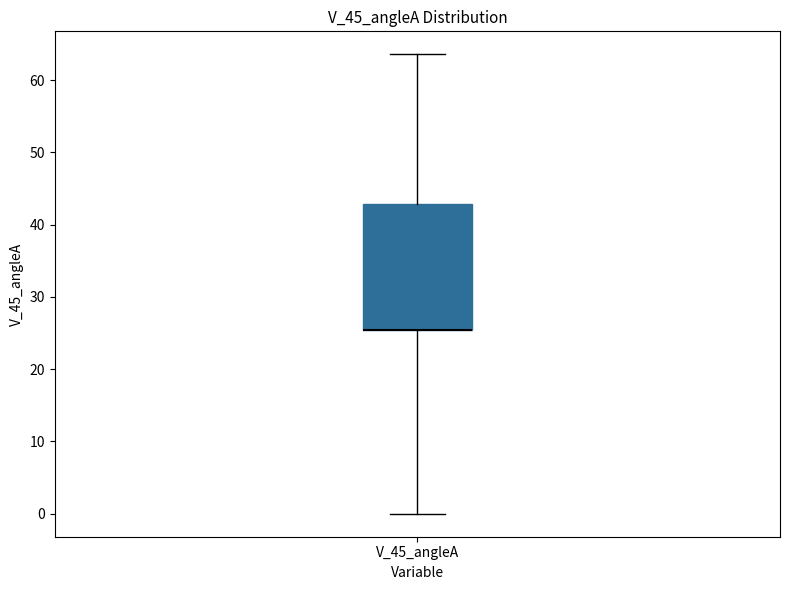

Read this box plot against the y-axis: the position of the median line, the range covered by the box, and the ends of both whiskers. The values are not printed on the chart, so give them approximately, as read against the axis.

median 25 (drawn on the box's lower edge), box 25 to 43, whiskers 0 to 64